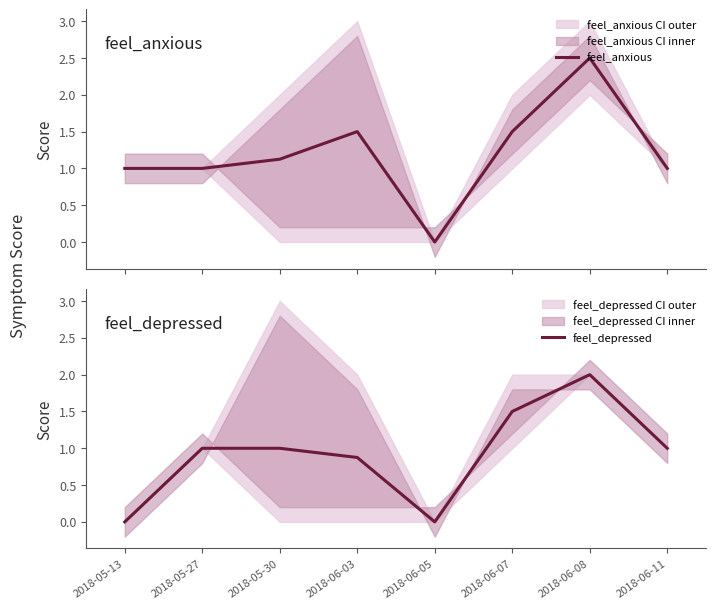

Reading left to right, transcribe all the data shown in this chart.

feel_anxious: 2018-05-13=1.0	2018-05-27=1.0	2018-05-30=1.1	2018-06-03=1.5	2018-06-05=0.0	2018-06-07=1.5	2018-06-08=2.5	2018-06-11=1.0
feel_depressed: 2018-05-13=0.0	2018-05-27=1.0	2018-05-30=1.0	2018-06-03=0.9	2018-06-05=0.0	2018-06-07=1.5	2018-06-08=2.0	2018-06-11=1.0